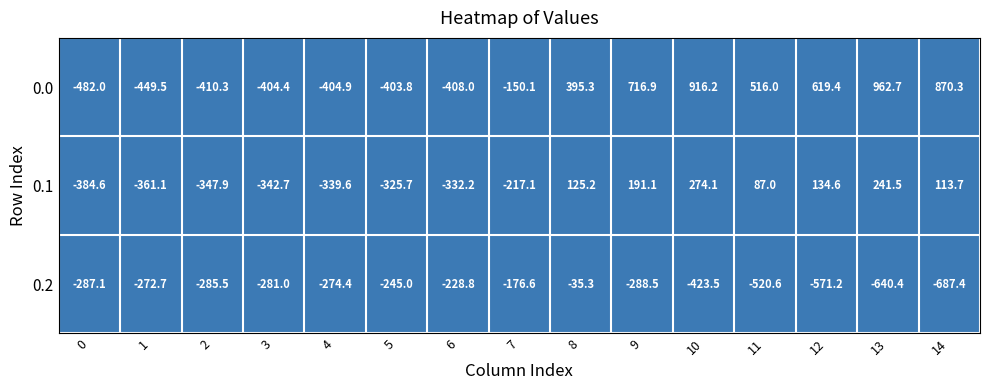

The 0.2 series shows -409.6 at 0. True or false?

False